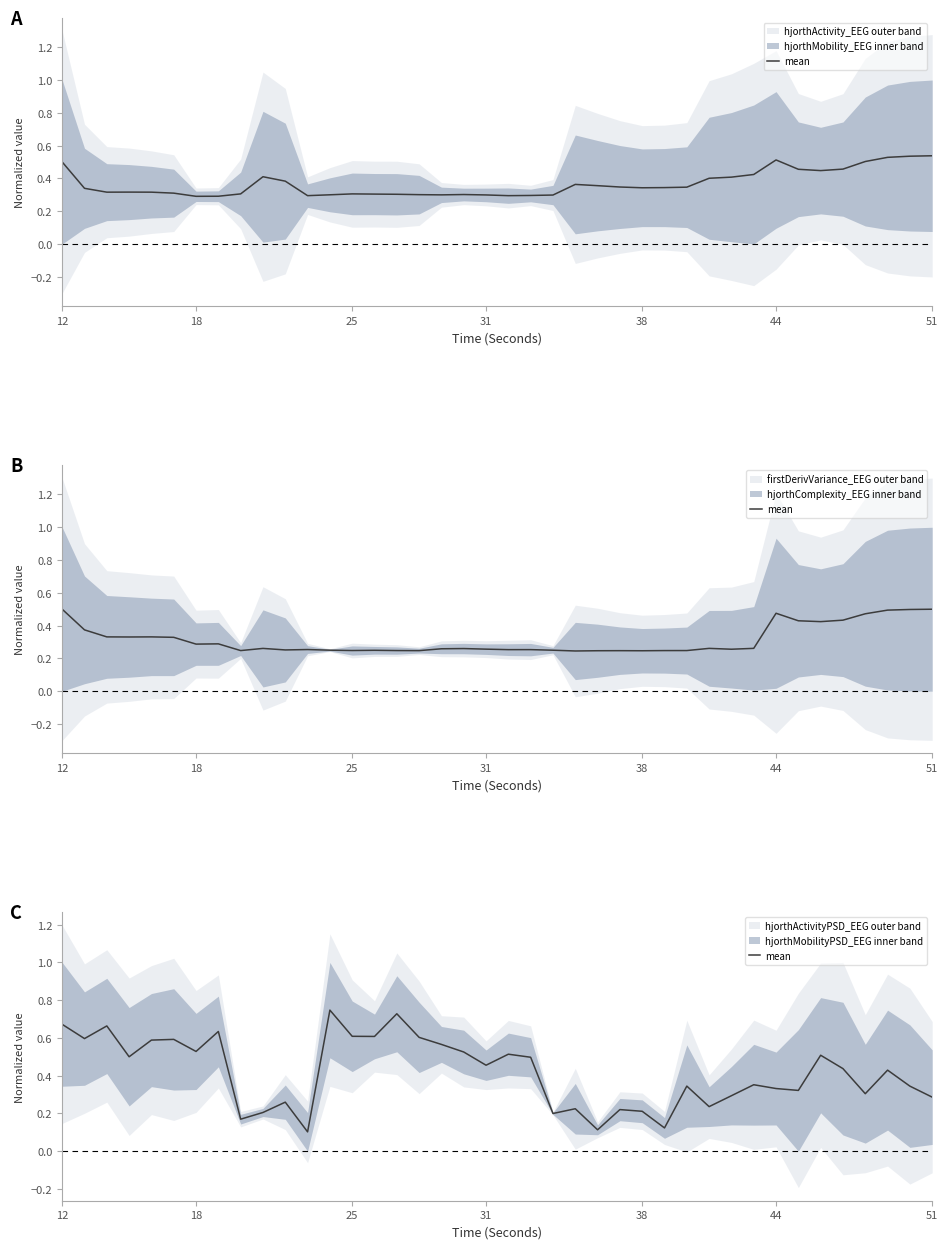

At which category does the chart reach its peak across all series?

12